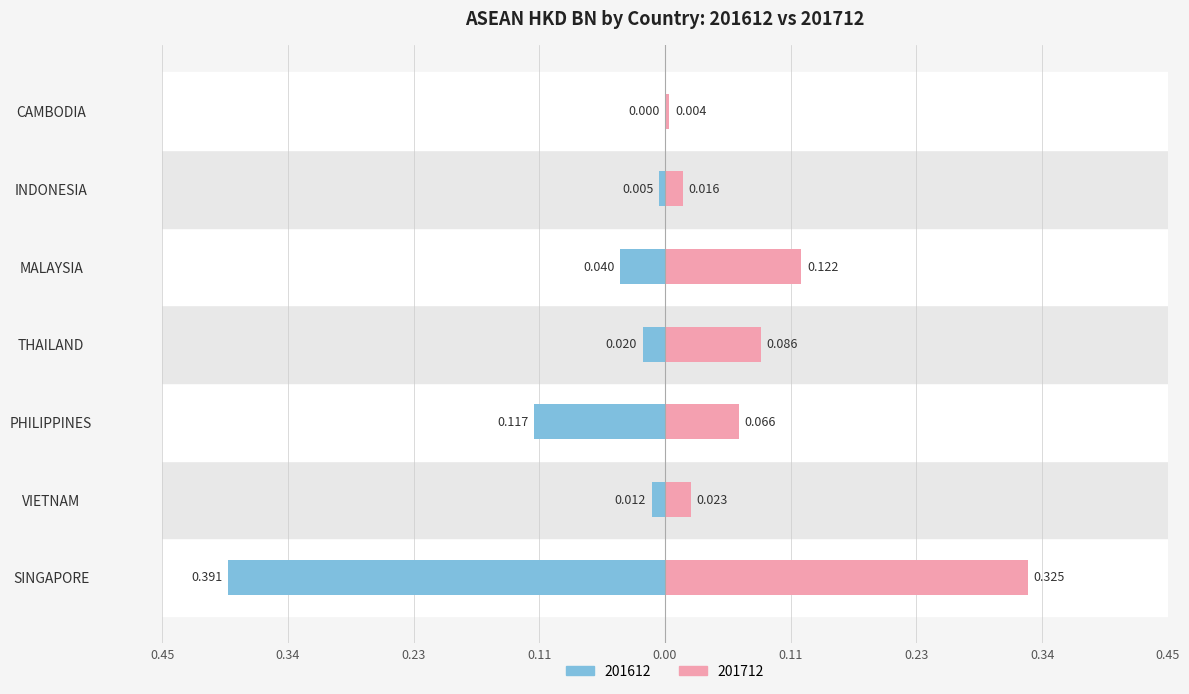

Reading left to right, transcribe all the data shown in this chart.

201612: -0.4	-0.0	-0.1	-0.0	-0.0	-0.0	0.0
201712: 0.3	0.0	0.1	0.1	0.1	0.0	0.0